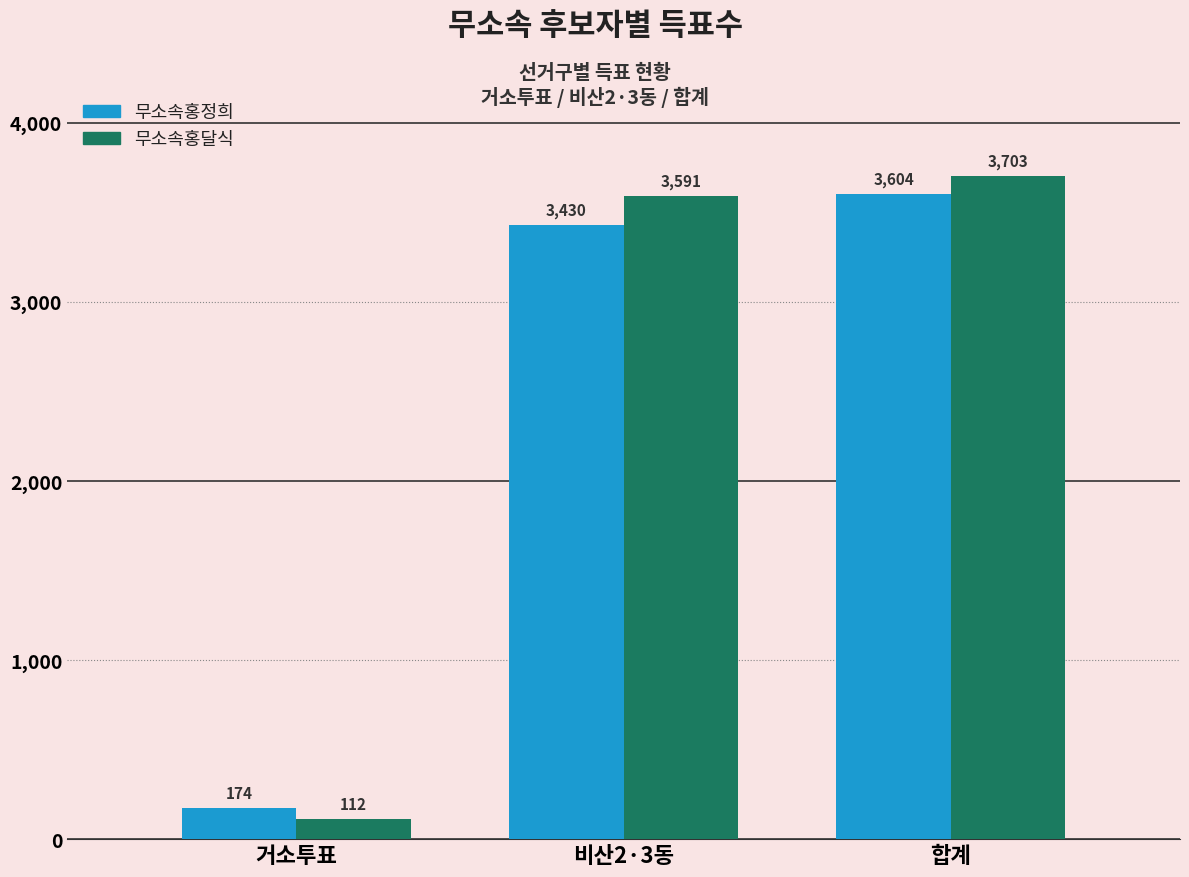

Is it true that 무소속홍달식 equals 1966 at 비산2·3동?

False